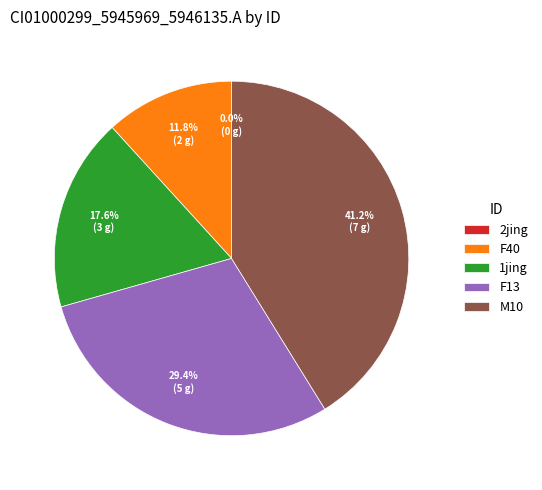

What percentage do F40 and M10 together represent?

52.9%